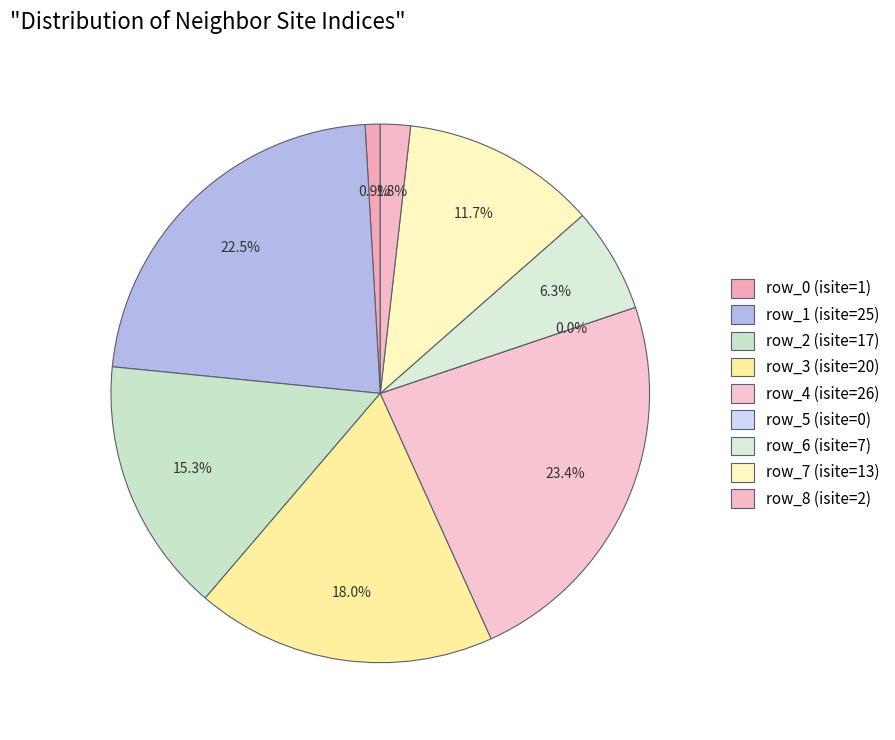

Combined, what portion of the pie is row_4 and row_0?

24.3%